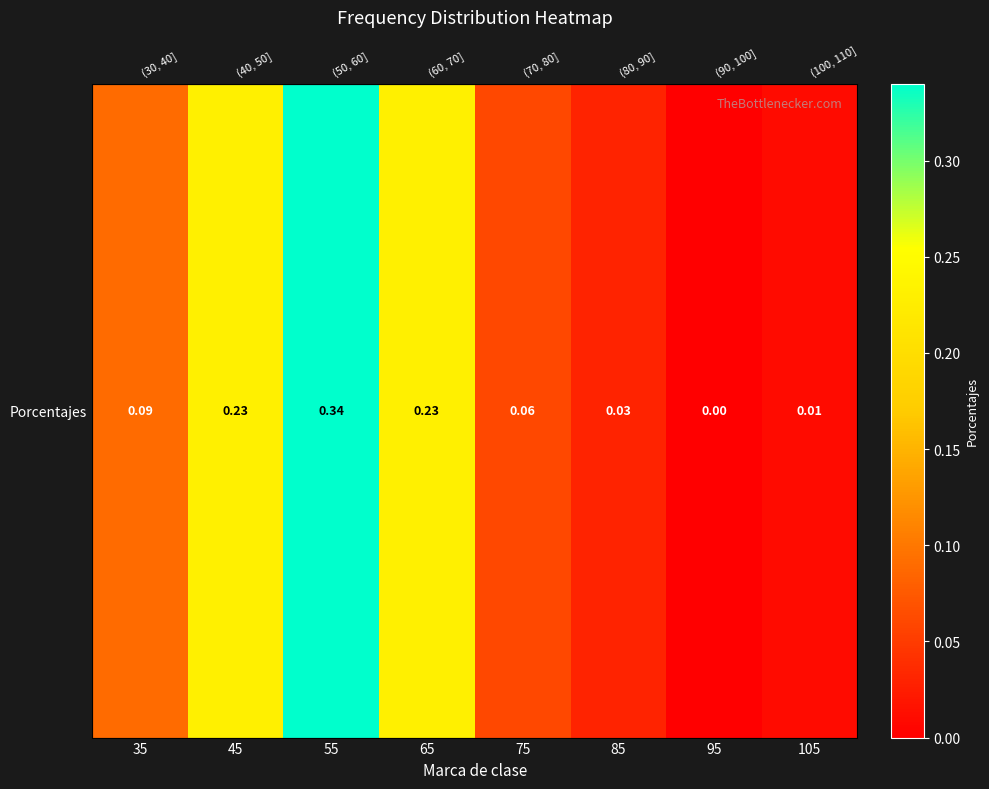

Reading left to right, list all the values displayed in this chart.

35=0.1	45=0.2	55=0.3	65=0.2	75=0.1	85=0.0	95=0.0	105=0.0